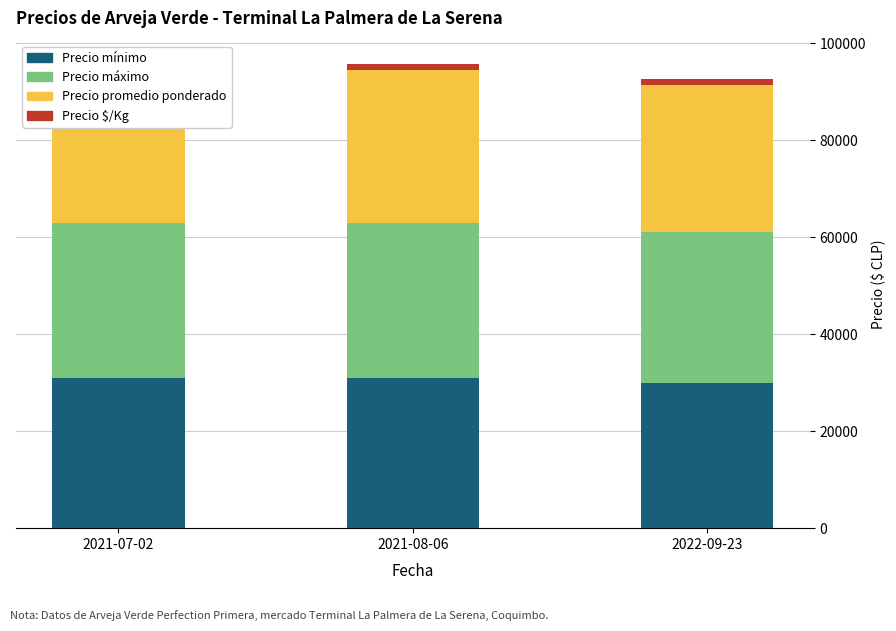

What is the difference between the maximum and minimum values in the Precio promedio ponderado series?

1000